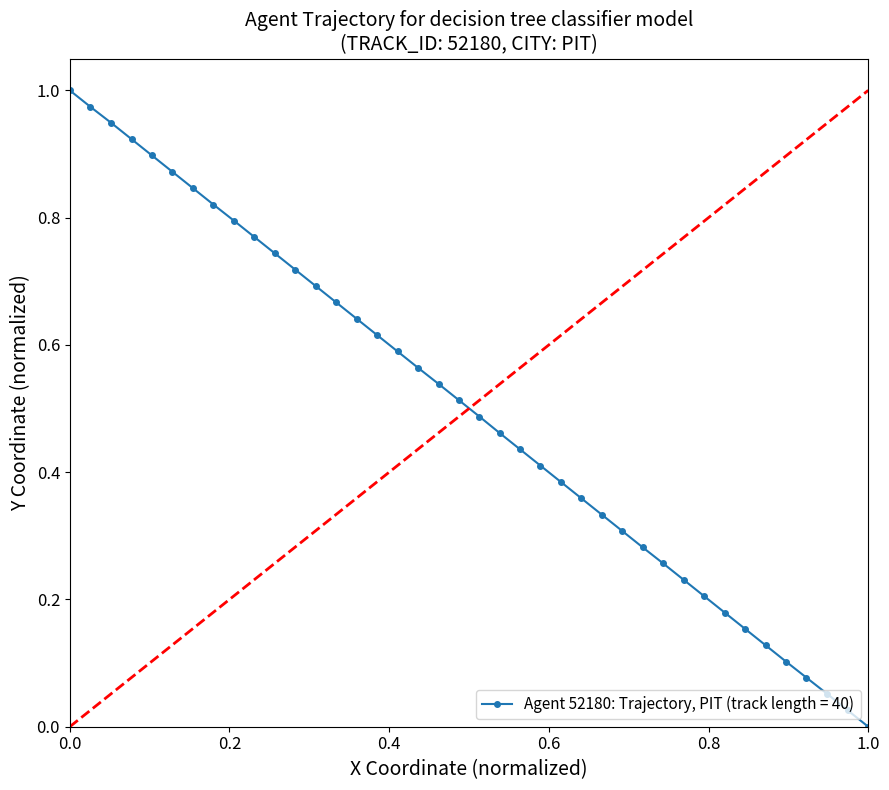

What is the sum of all values?

20.0